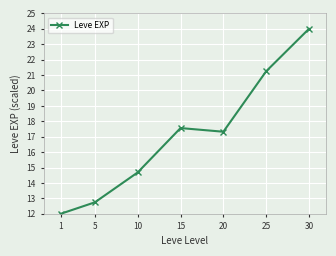

Is this an area chart (filled region under the line)?

No